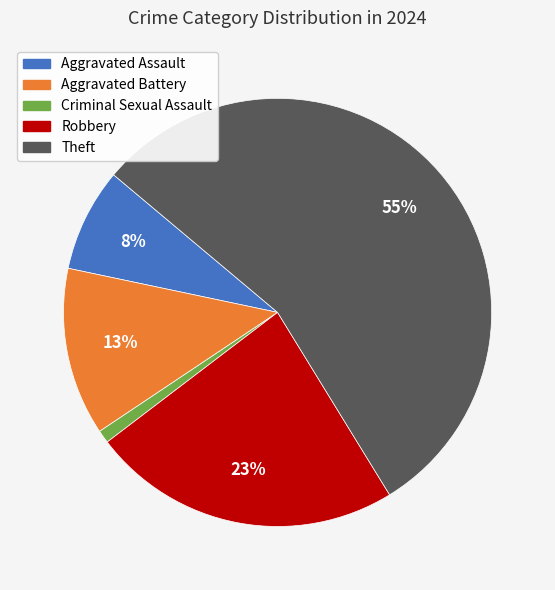

Which slice is the smallest?

Criminal Sexual Assault